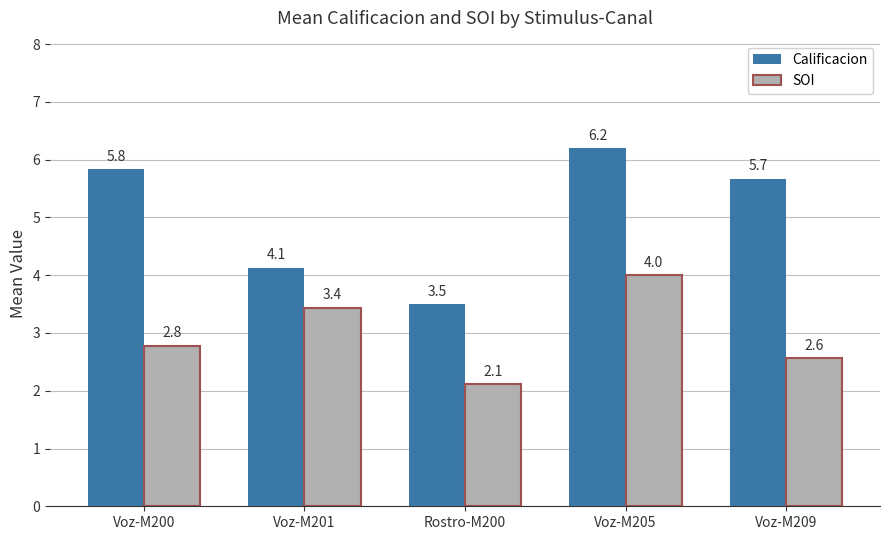

Count the number of data series in this chart.

2